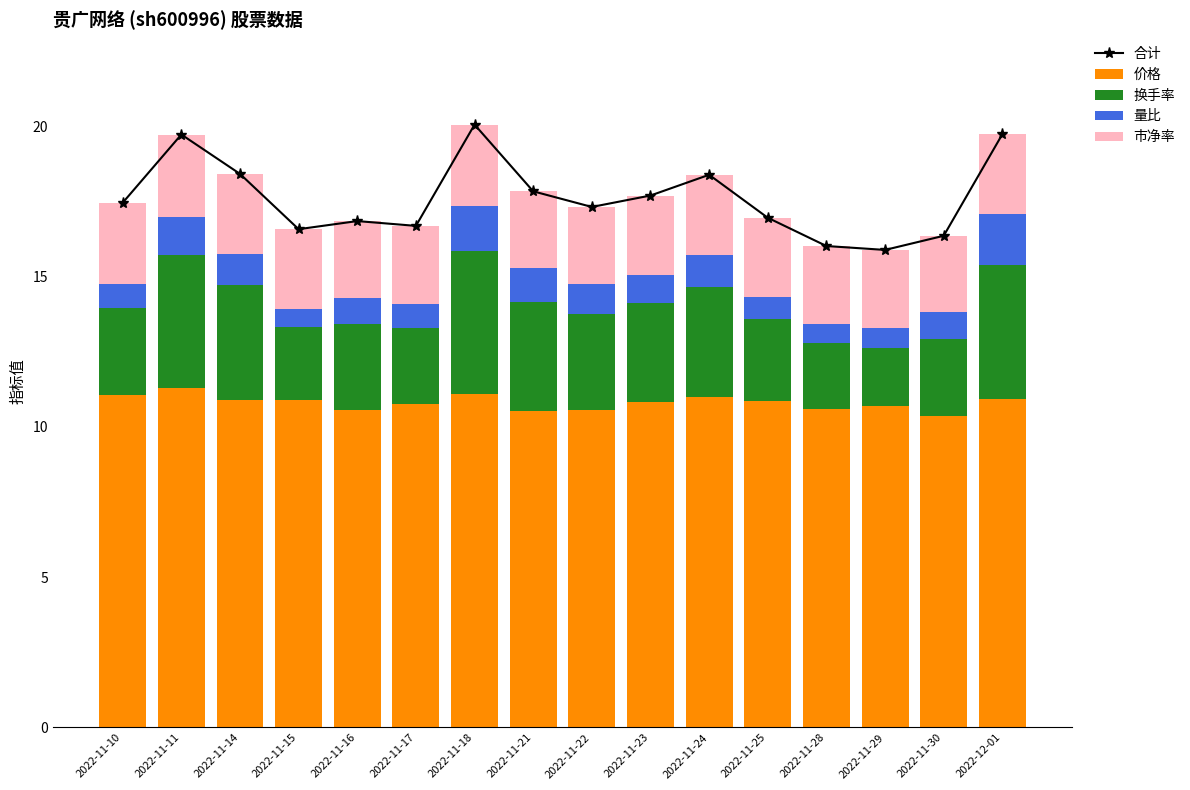

What is the maximum value shown in the chart?

20.1